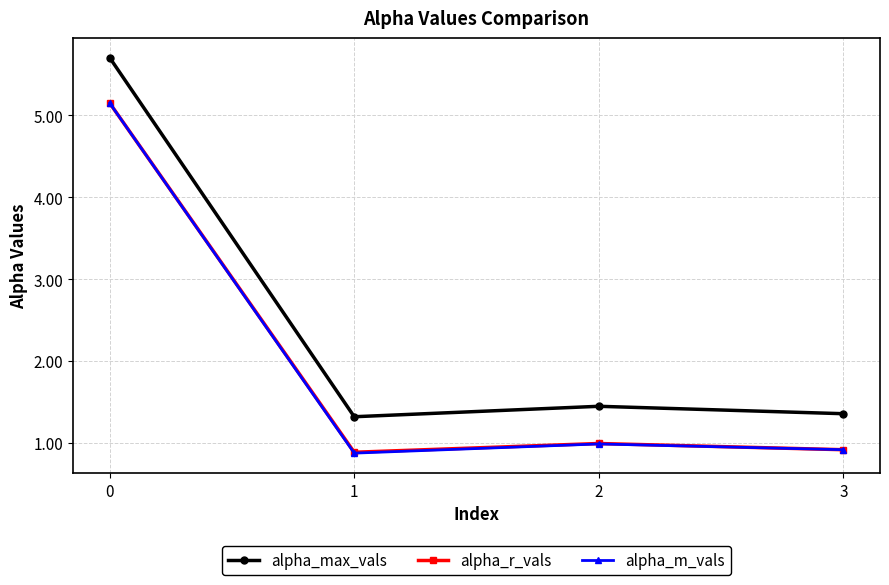

What is the sum of the alpha_m_vals values at 0 and 1?

6.0